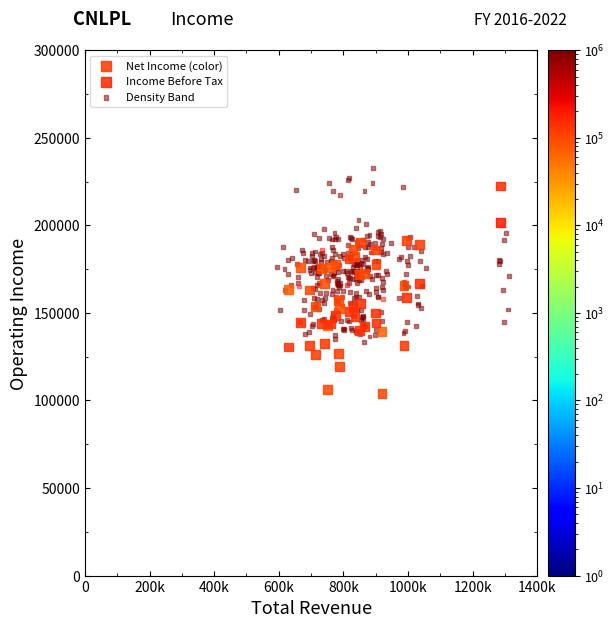

Which series contains the lowest Y value?

Income Before Tax